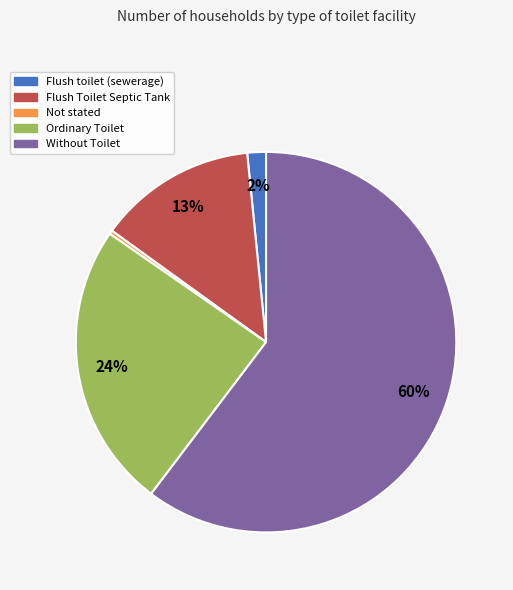

Is Flush toilet (sewerage) the majority of the pie?

No